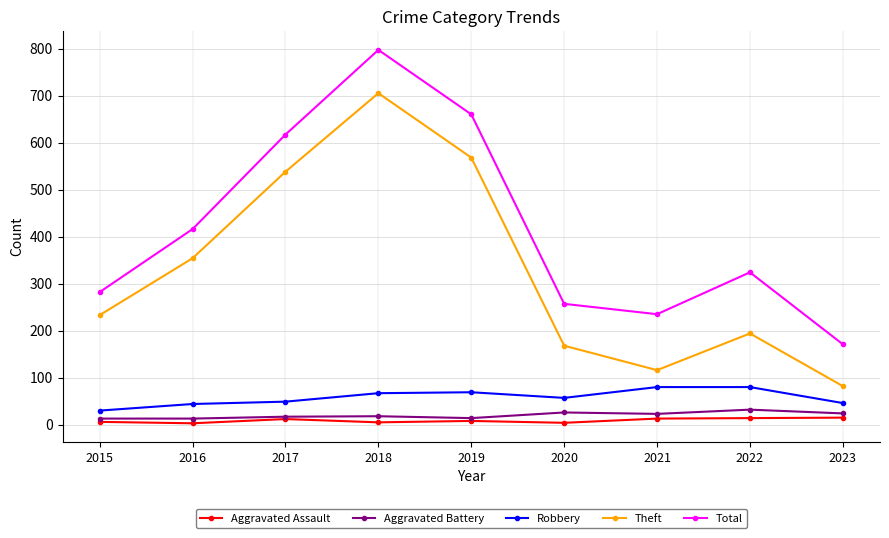

What is the difference between the maximum and minimum values in the Total series?

626